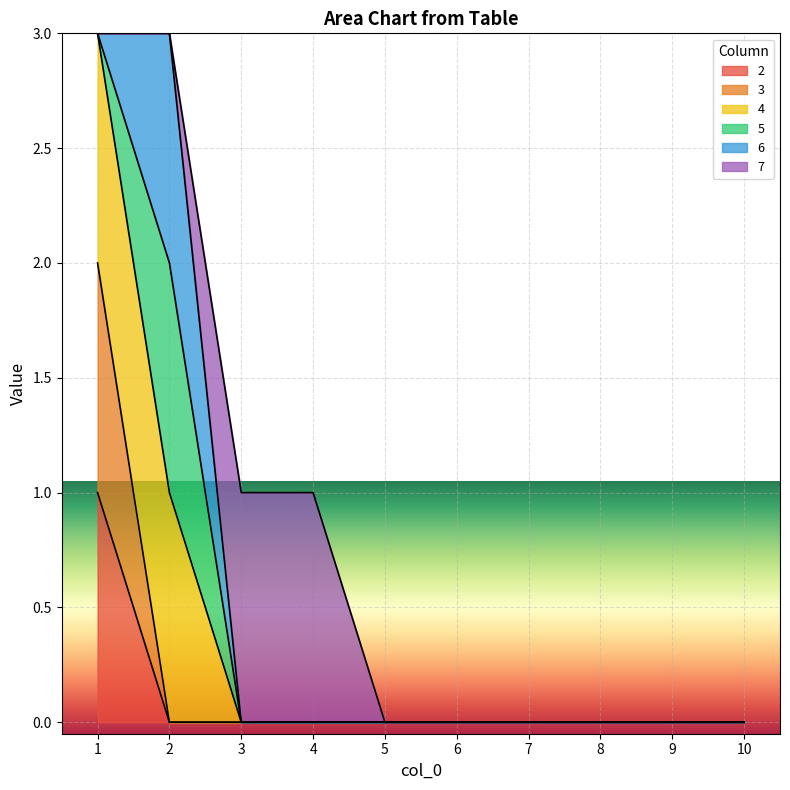

Does the chart display data point markers on the line(s)?

No